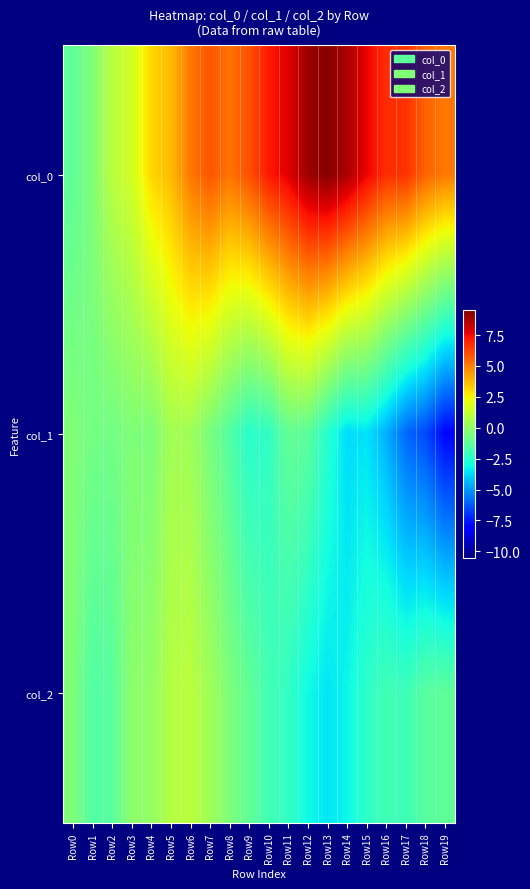

What is the smallest value displayed?

-7.9